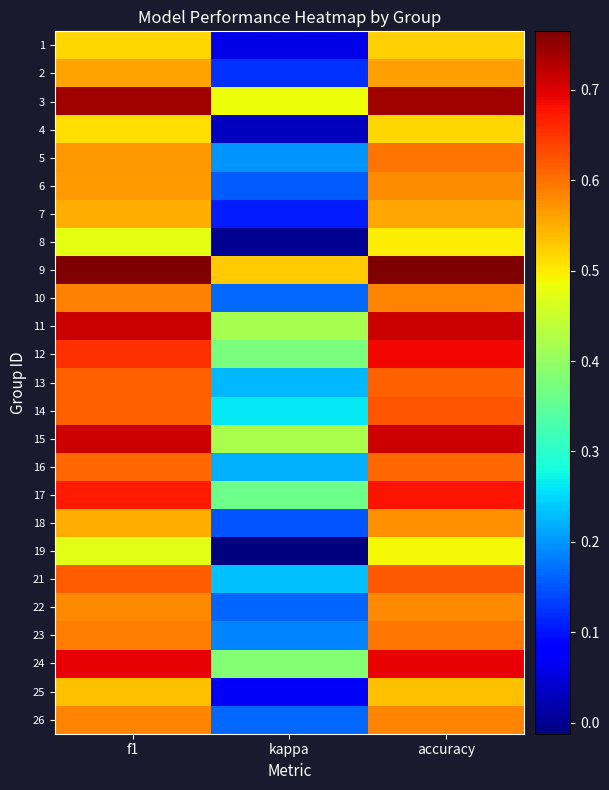

Rank the series by their maximum value, from lowest to highest.

19, 8, 4, 1, 25, 7, 2, 18, 6, 22, 26, 10, 23, 5, 16, 13, 21, 14, 17, 12, 24, 15, 11, 3, 9